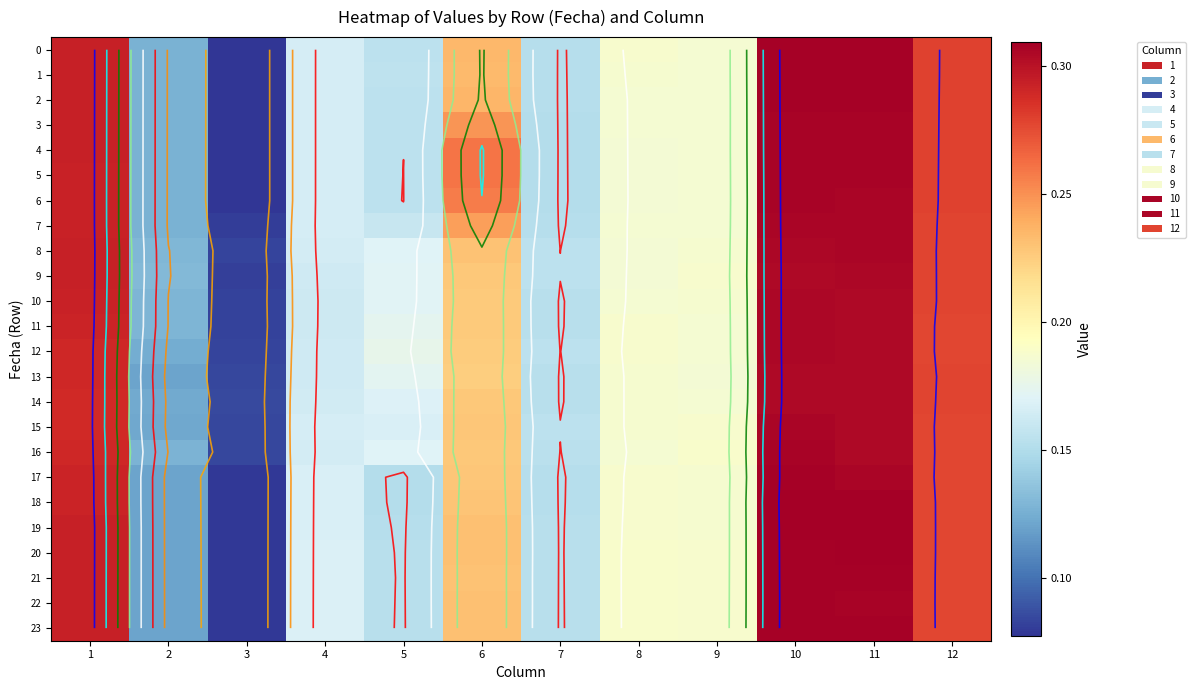

At which label does 18 reach its peak?

10